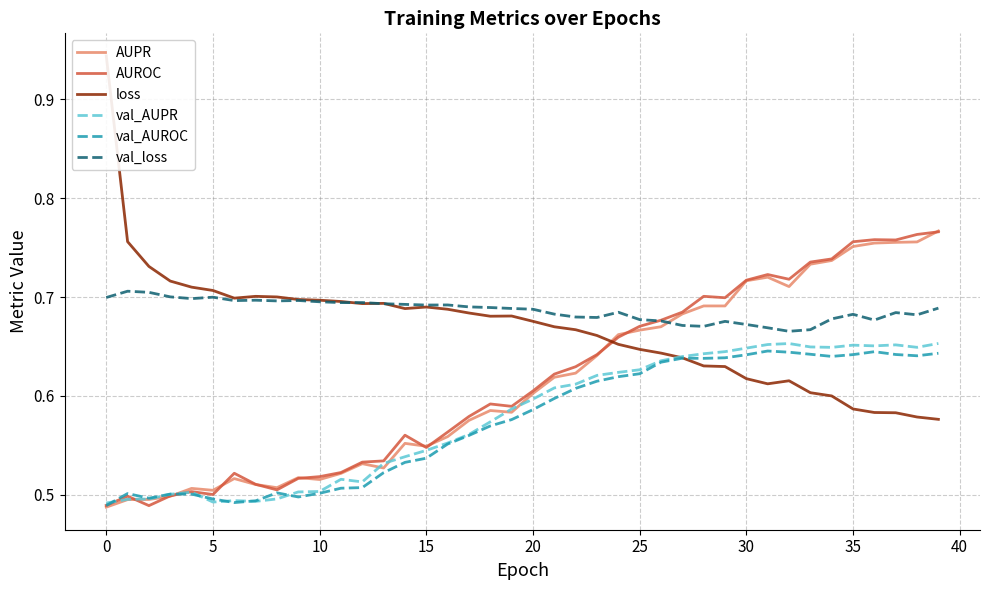

How many interior local valleys does the loss series have?

5